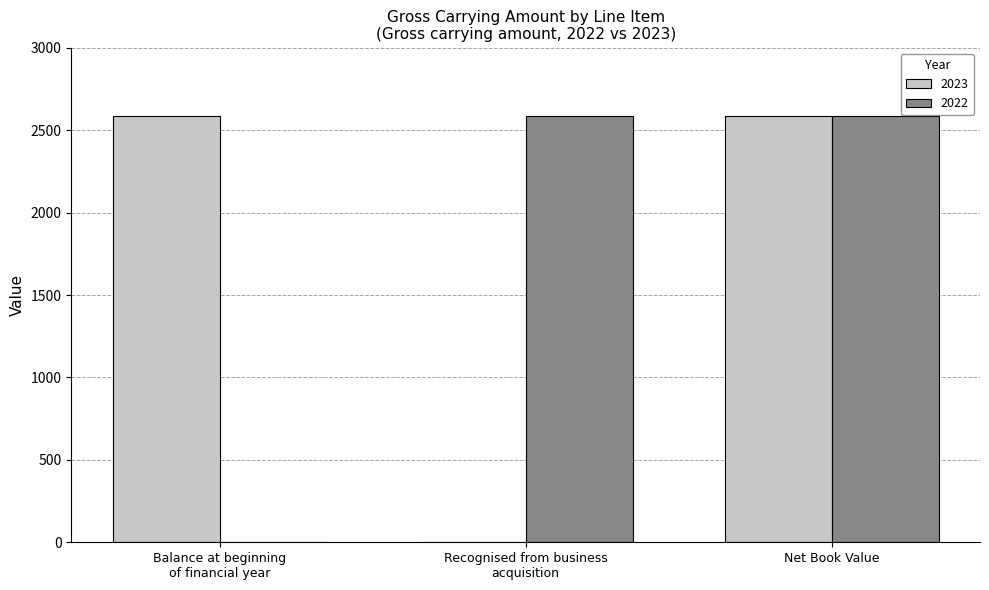

What is the maximum value for 2023?

2588